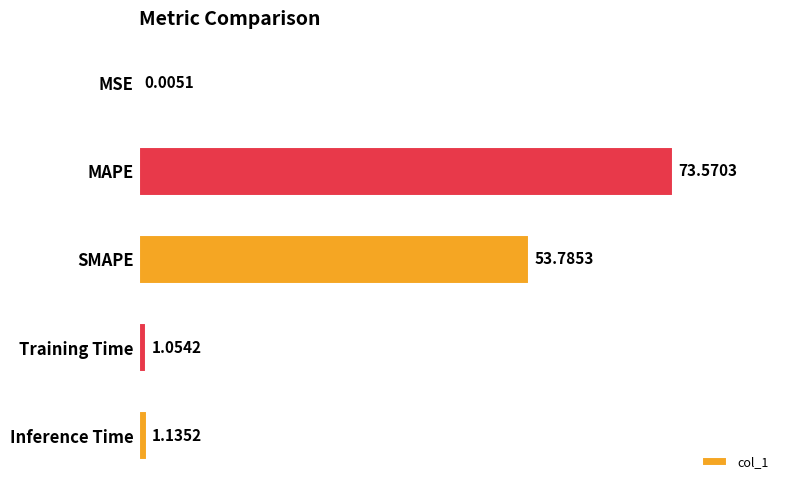

How many data points does each series have?

5